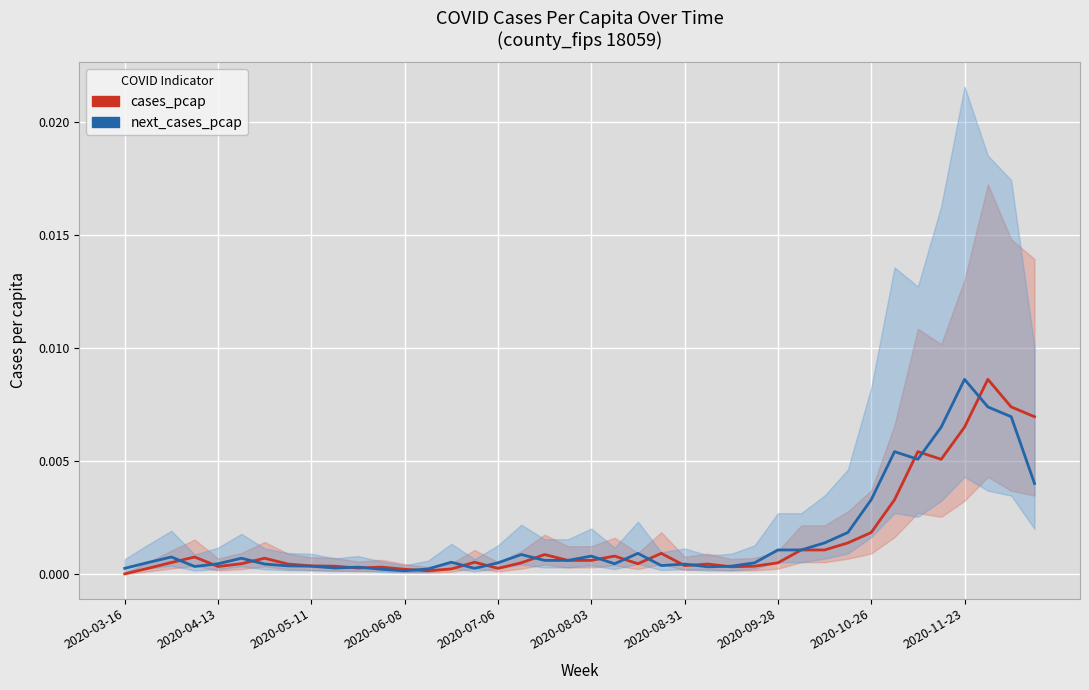

Which series has the widest spread of values?

cases_pcap